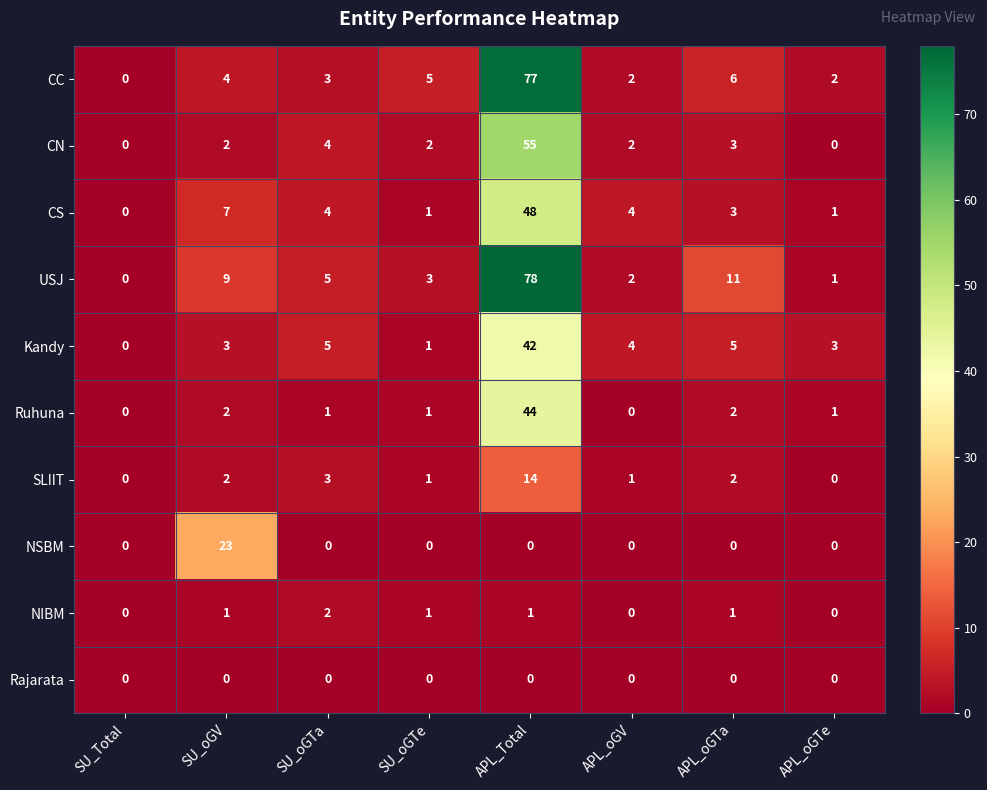

Count the number of categories in the chart.

8